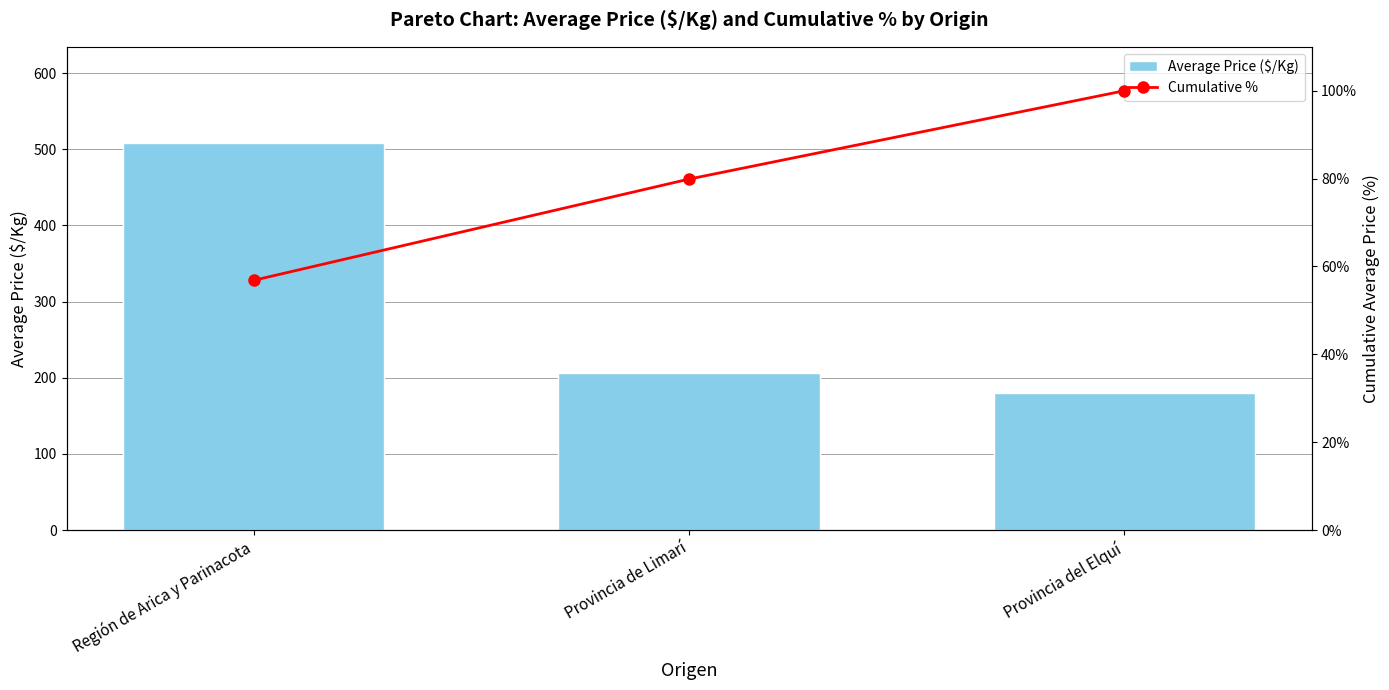

How many values in the Cumulative % series are below 79?

1